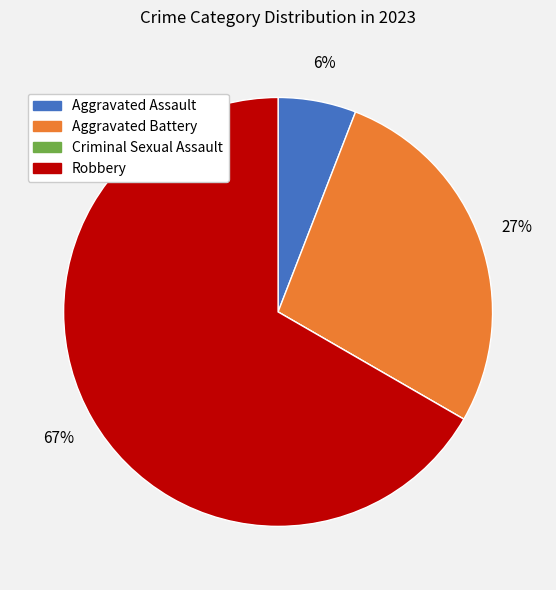

Does Robbery account for over 50% of the chart?

Yes